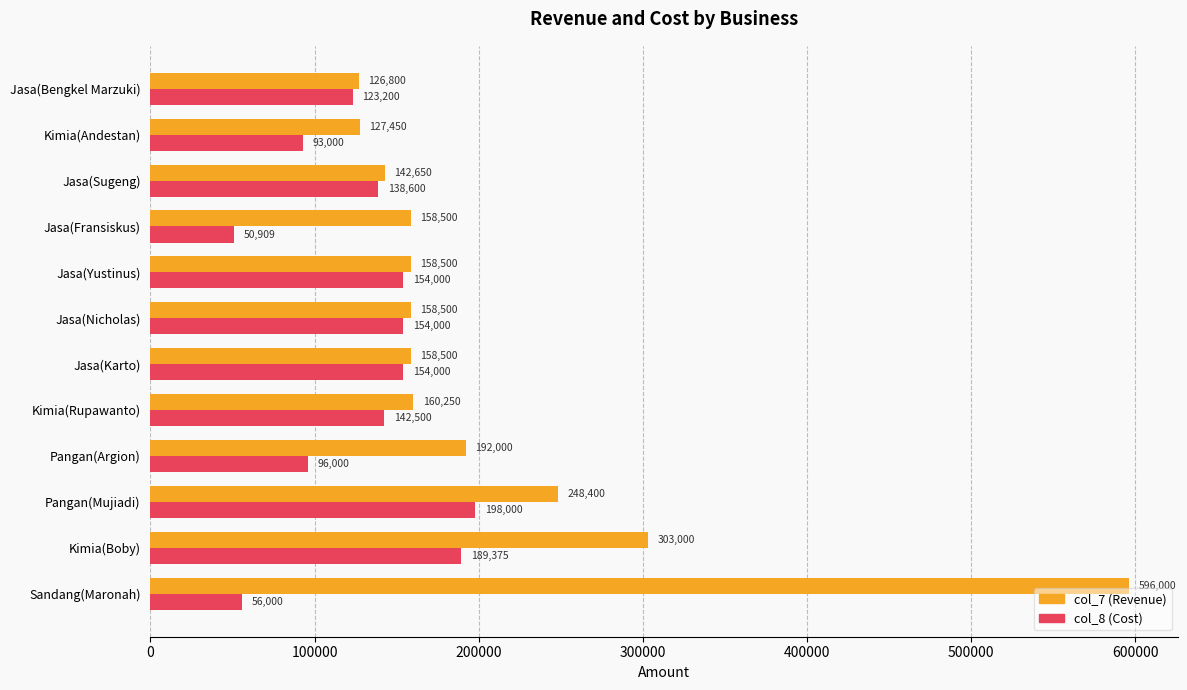

What are all the series names shown in the legend?

col_7 (Revenue), col_8 (Cost)